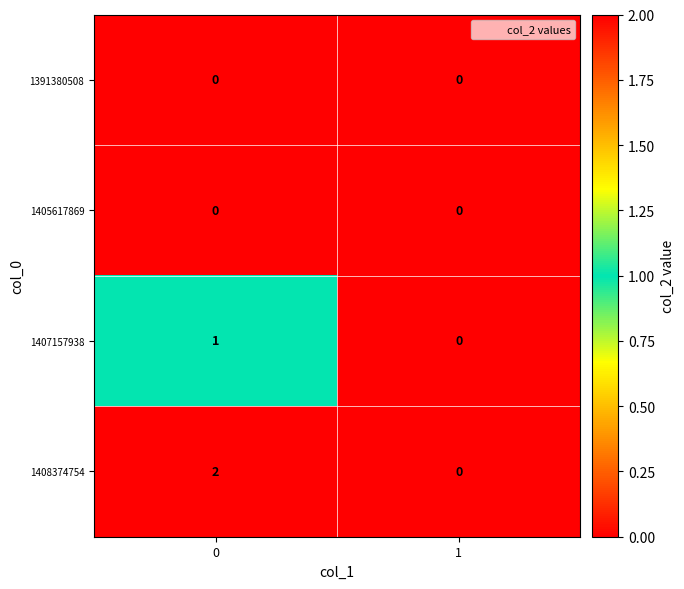

Which series changed the most between 0 and 1?

1408374754